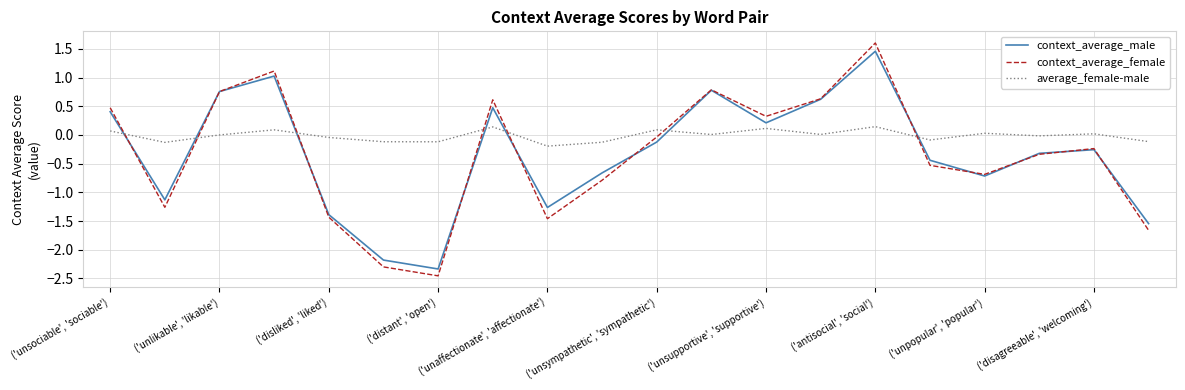

Which series has the widest spread of values?

context_average_female